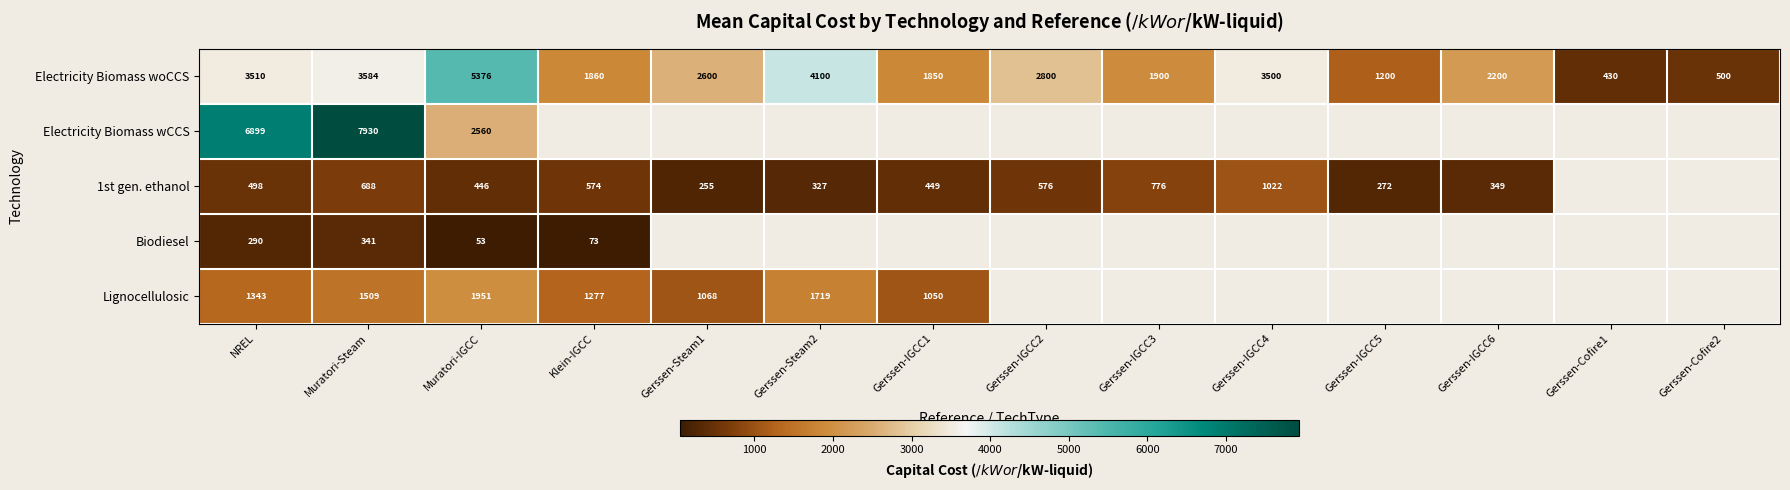

The Electricity Biomass woCCS series shows 5376.0 at Muratori-IGCC. True or false?

True